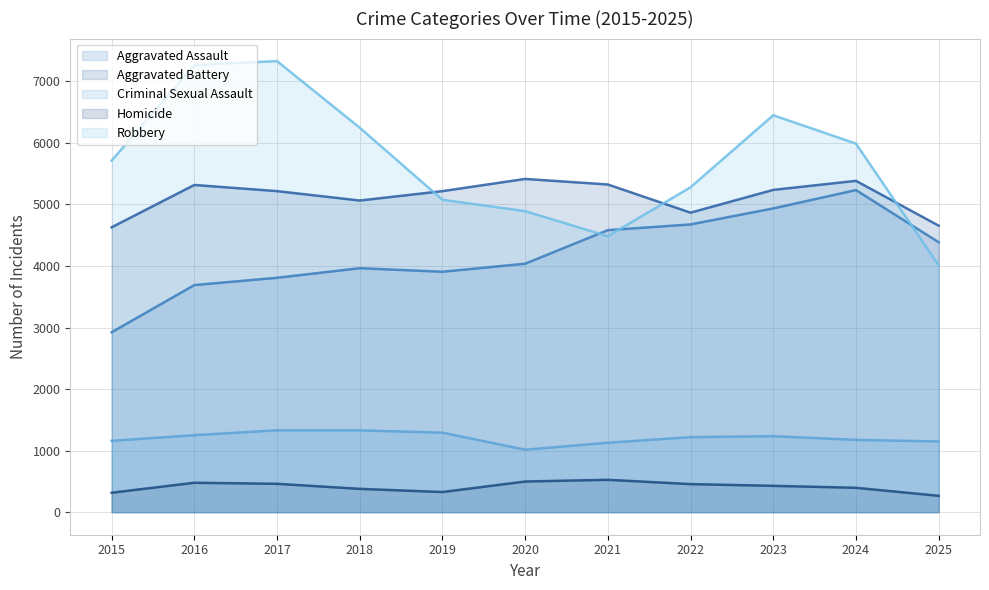

Reading right to left, what are all the values shown in this chart?

Aggravated Assault: 2025=4386	2024=5233	2023=4935	2022=4675	2021=4582	2020=4037	2019=3906	2018=3964	2017=3808	2016=3690	2015=2923
Aggravated Battery: 2025=4655	2024=5383	2023=5236	2022=4866	2021=5324	2020=5414	2019=5216	2018=5063	2017=5216	2016=5316	2015=4628
Criminal Sexual Assault: 2025=1149	2024=1174	2023=1235	2022=1219	2021=1128	2020=1015	2019=1292	2018=1329	2017=1330	2016=1251	2015=1159
Homicide: 2025=266	2024=396	2023=428	2022=456	2021=526	2020=498	2019=327	2018=379	2017=461	2016=478	2015=316
Robbery: 2025=4011	2024=5988	2023=6449	2022=5279	2021=4483	2020=4891	2019=5075	2018=6246	2017=7328	2016=7266	2015=5712